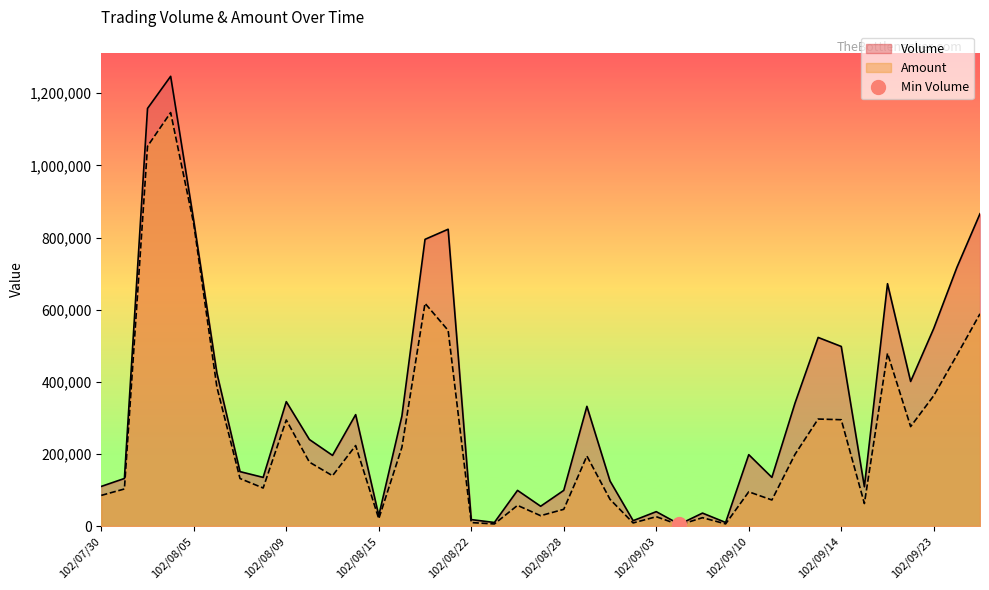

What is the highest value of the Amount series?

1146430